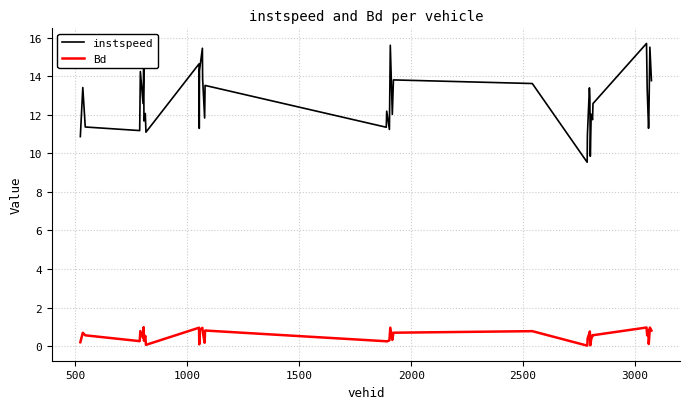

What is the difference between the maximum and minimum values in the instspeed series?

6.2